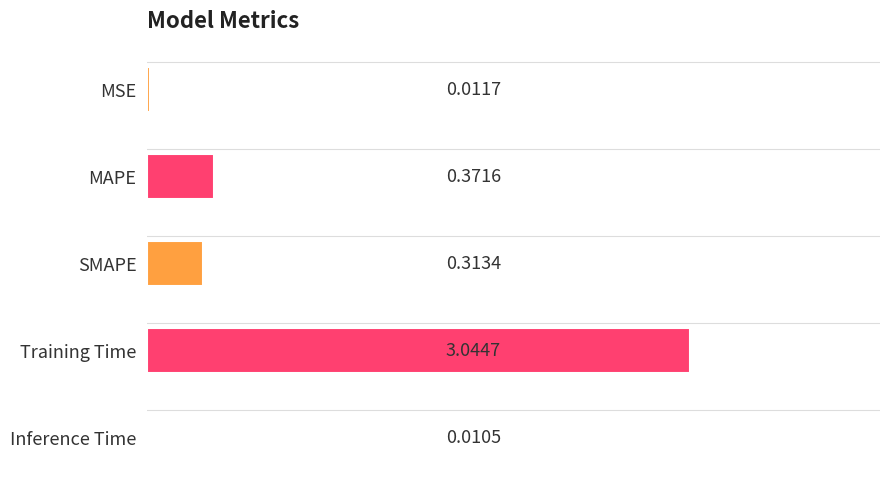

At which label is the value closest to 1?

MAPE